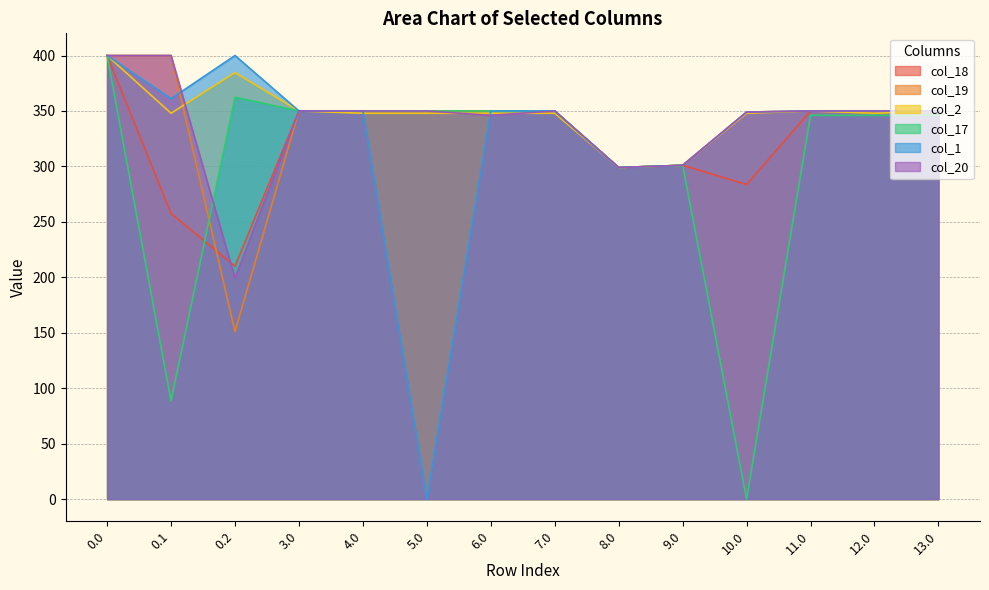

What is the label of the 9th point from the right?

5.0